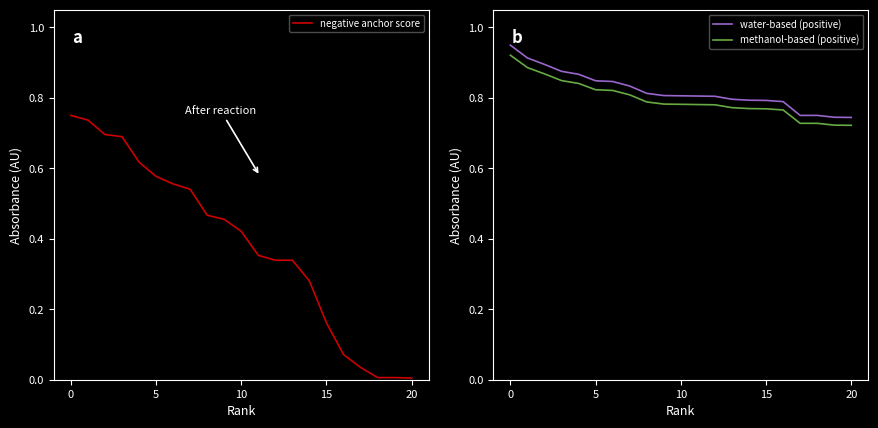

What is the maximum value for methanol-based (positive)?

0.9